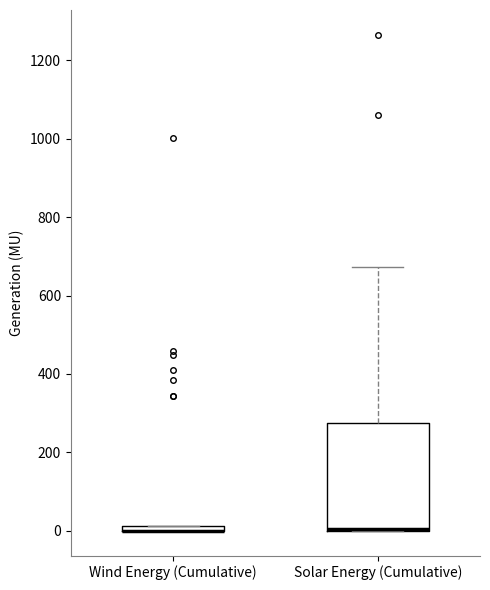

Where is the lower edge of the box for Solar Energy (Cumulative) on the y-axis? The values are not printed on the chart, so give them approximately, as read against the axis.

0